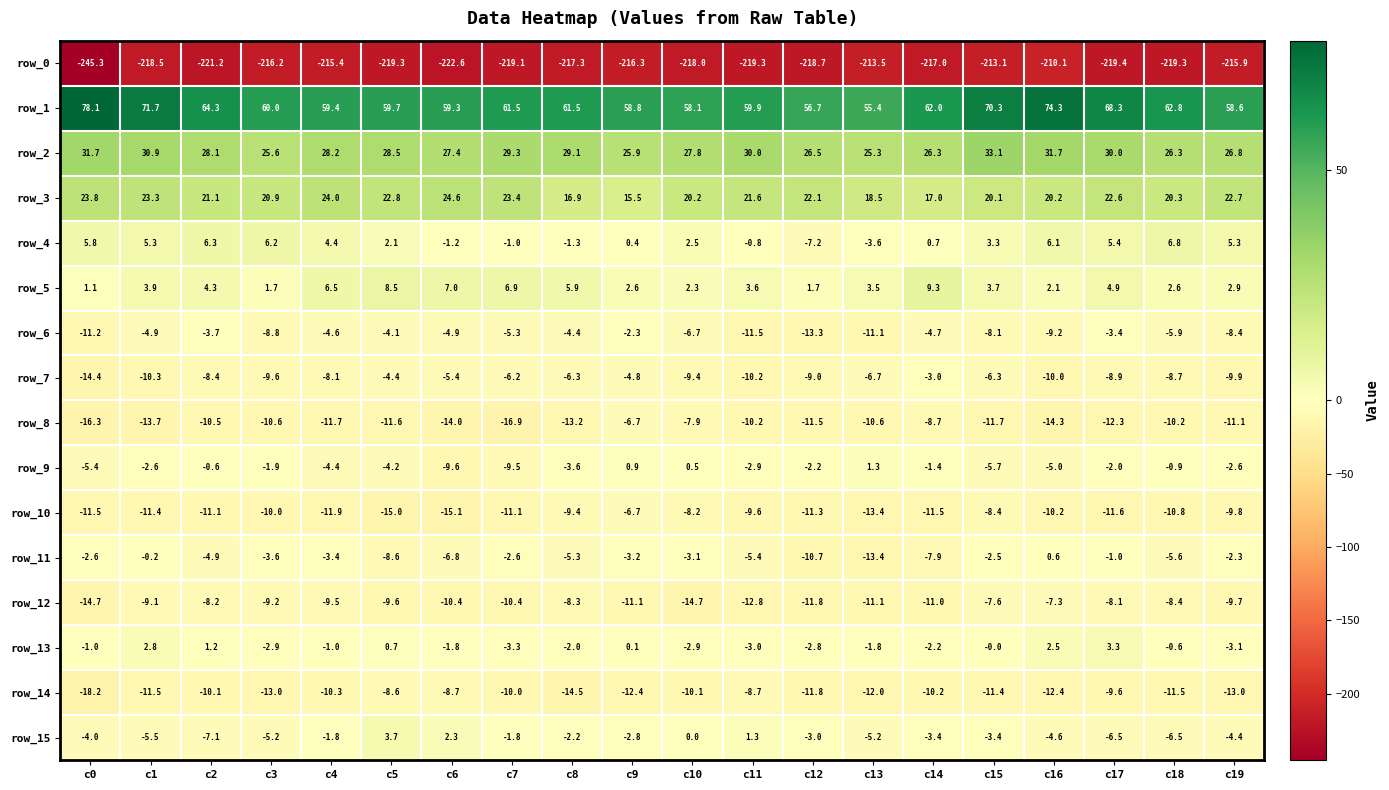

What is the total value across all series at c2?

-160.5